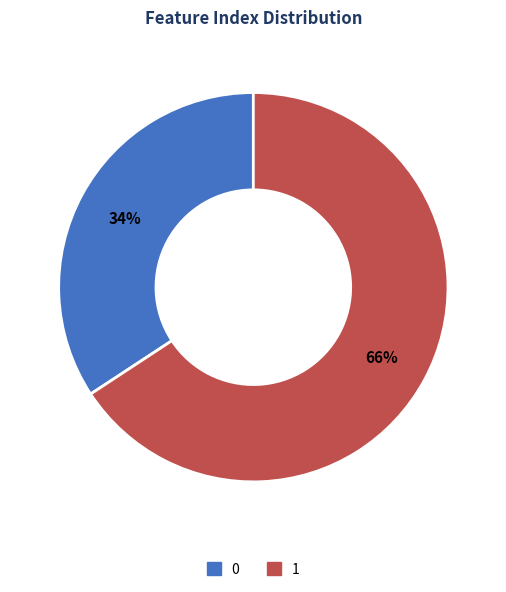

Which category has the biggest portion of the pie?

1